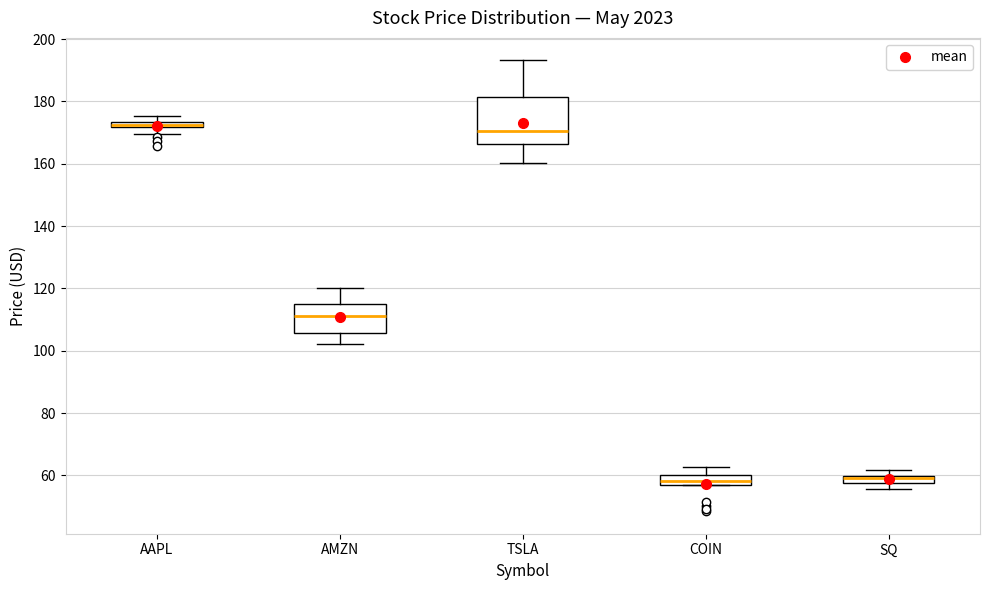

Where does the lower whisker of the box for SQ end on the y-axis? The values are not printed on the chart, so give them approximately, as read against the axis.

56